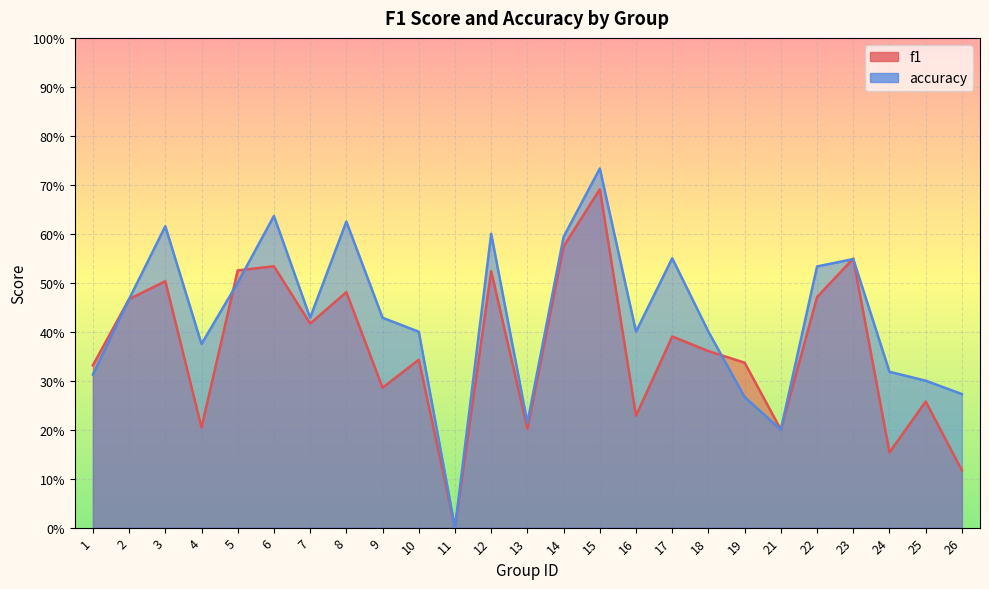

How many times do f1 and accuracy cross each other?

5